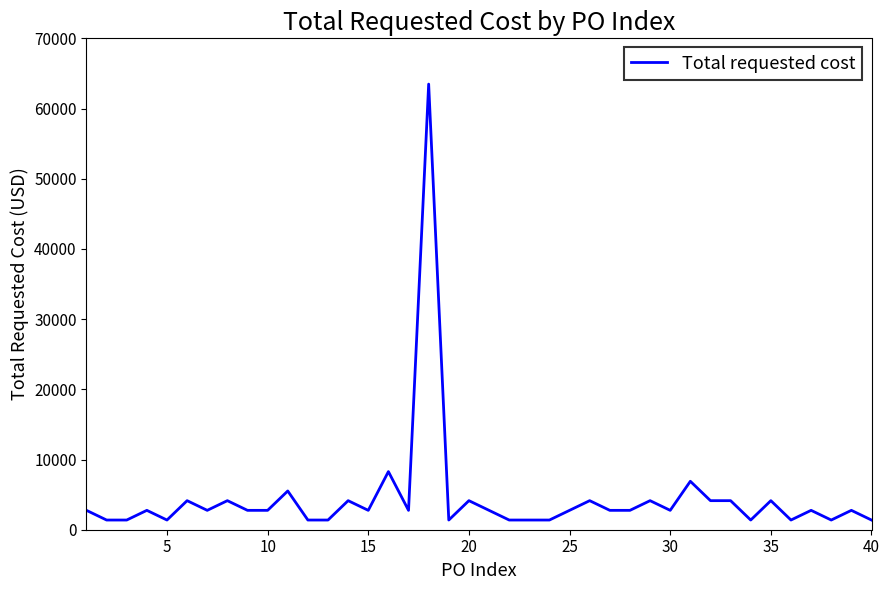

Is this an area chart (filled region under the line)?

No